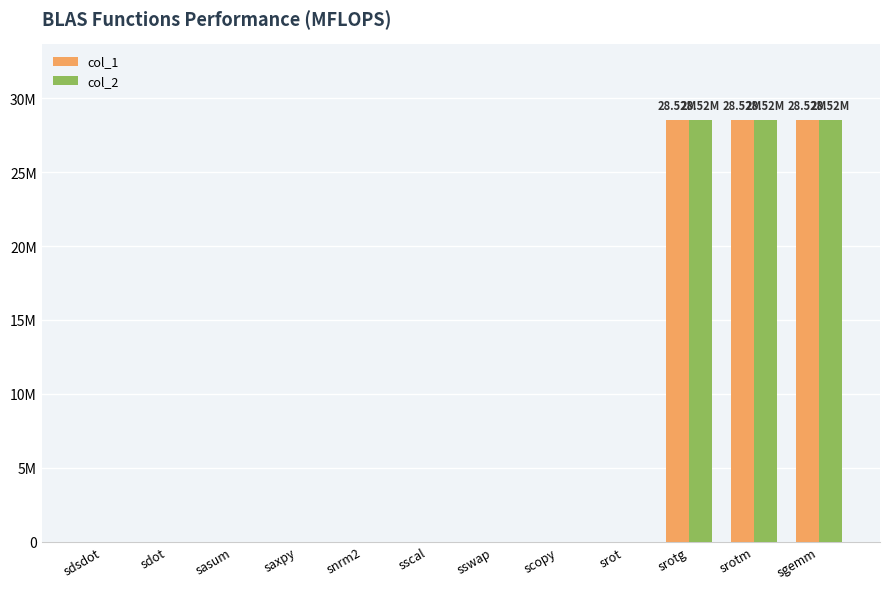

List the series in order of their peak value, highest first.

col_1, col_2